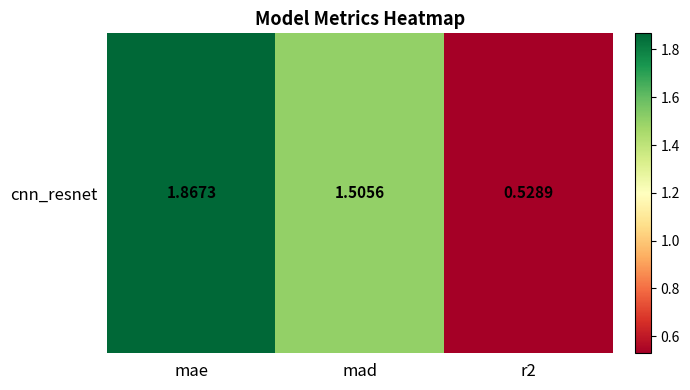

Is it true that the value at r2 is 0.3?

False